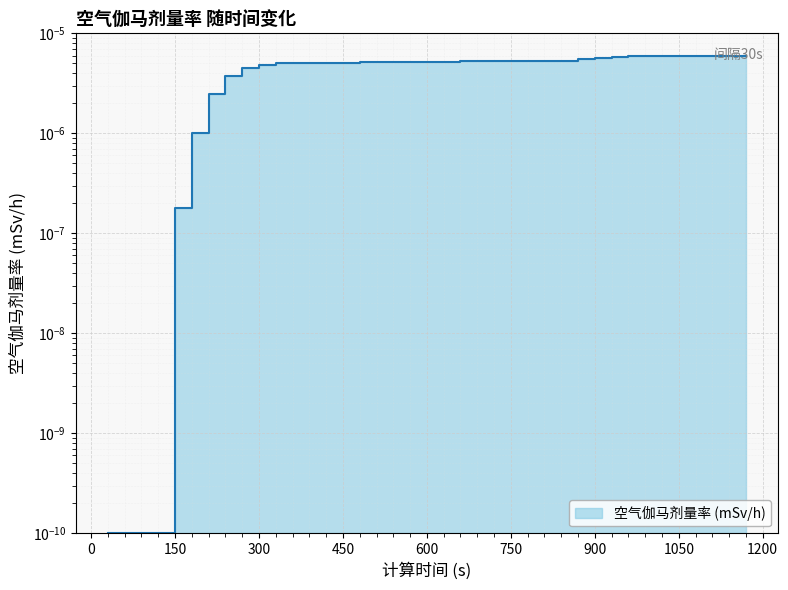

True or false: the data shows 0.0 at 360.

True